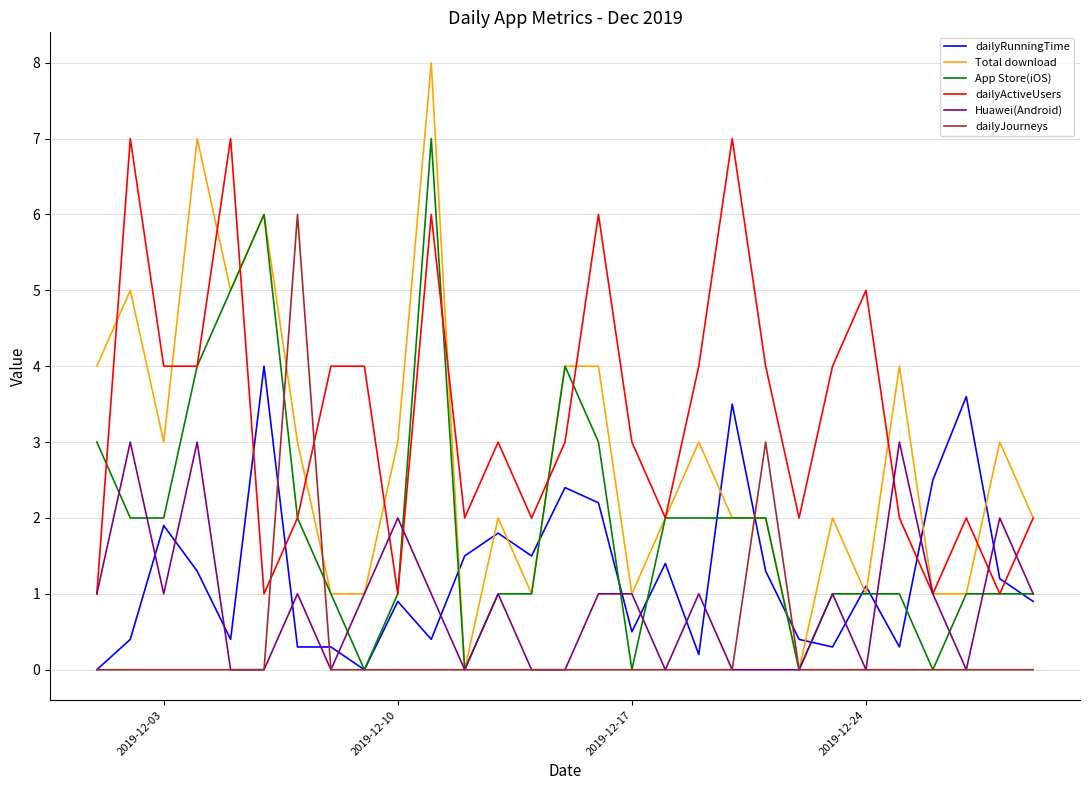

What is the maximum value shown in the chart?

8.0